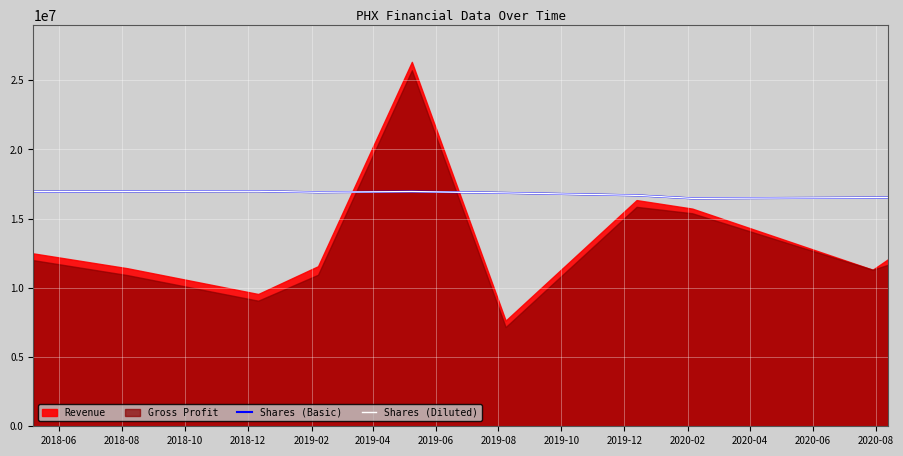

Is it true that Shares (Diluted) equals 16971877 at 2018-08?

True